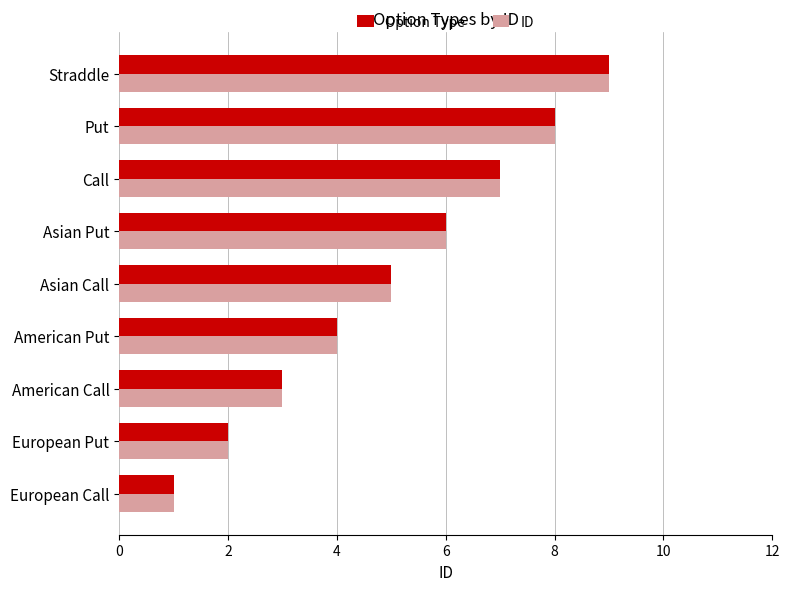

How many ID values are between 3 and 7?

5